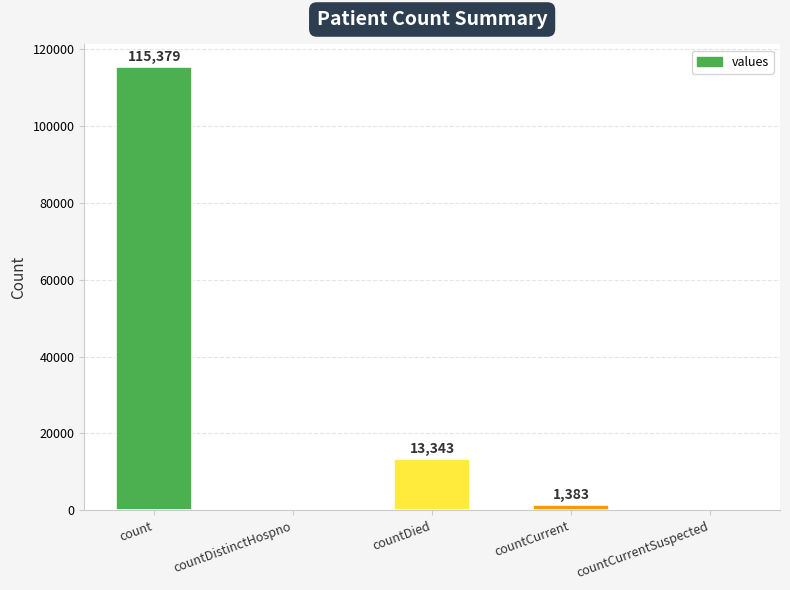

At which label is the value closest to 57689?

countDied